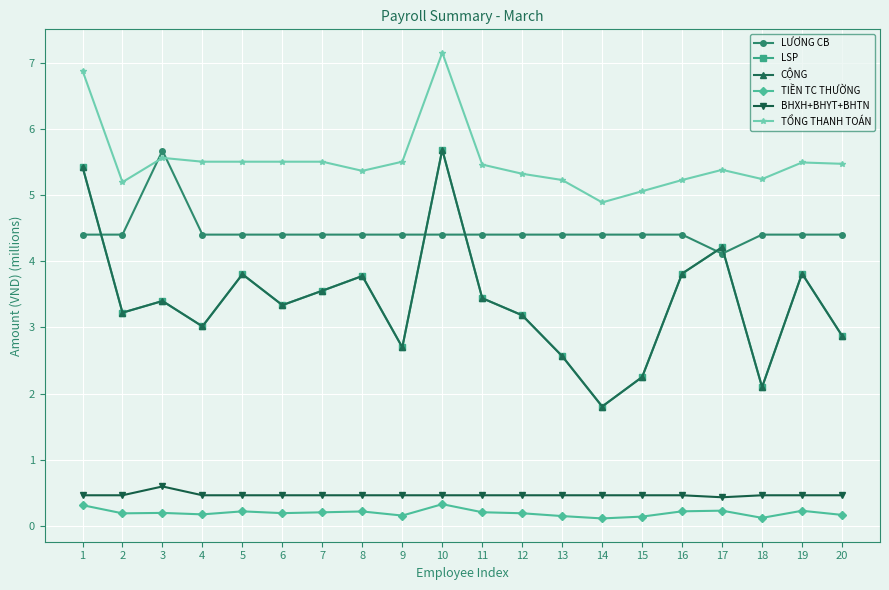

Reading left to right, transcribe all the data shown in this chart.

LƯƠNG CB: 1=4.4	2=4.4	3=5.7	4=4.4	5=4.4	6=4.4	7=4.4	8=4.4	9=4.4	10=4.4	11=4.4	12=4.4	13=4.4	14=4.4	15=4.4	16=4.4	17=4.1	18=4.4	19=4.4	20=4.4
LSP: 1=5.4	2=3.2	3=3.4	4=3.0	5=3.8	6=3.3	7=3.6	8=3.8	9=2.7	10=5.7	11=3.4	12=3.2	13=2.6	14=1.8	15=2.3	16=3.8	17=4.2	18=2.1	19=3.8	20=2.9
CỘNG: 1=5.4	2=3.2	3=3.4	4=3.0	5=3.8	6=3.3	7=3.6	8=3.8	9=2.7	10=5.7	11=3.4	12=3.2	13=2.6	14=1.8	15=2.3	16=3.8	17=4.2	18=2.1	19=3.8	20=2.9
TIỀN TC THƯỜNG: 1=0.3	2=0.2	3=0.2	4=0.2	5=0.2	6=0.2	7=0.2	8=0.2	9=0.2	10=0.3	11=0.2	12=0.2	13=0.1	14=0.1	15=0.1	16=0.2	17=0.2	18=0.1	19=0.2	20=0.2
BHXH+BHYT+BHTN: 1=0.5	2=0.5	3=0.6	4=0.5	5=0.5	6=0.5	7=0.5	8=0.5	9=0.5	10=0.5	11=0.5	12=0.5	13=0.5	14=0.5	15=0.5	16=0.5	17=0.4	18=0.5	19=0.5	20=0.5
TỔNG THANH TOÁN: 1=6.9	2=5.2	3=5.6	4=5.5	5=5.5	6=5.5	7=5.5	8=5.4	9=5.5	10=7.2	11=5.5	12=5.3	13=5.2	14=4.9	15=5.1	16=5.2	17=5.4	18=5.2	19=5.5	20=5.5